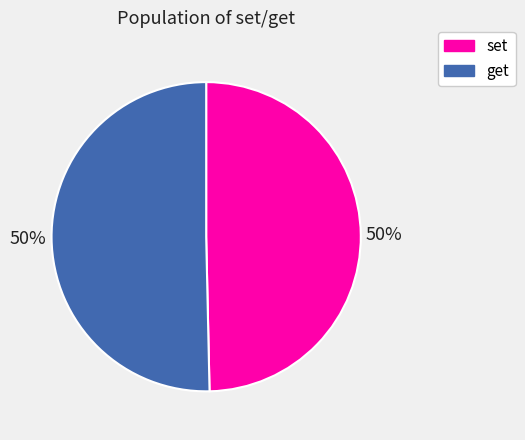

To the nearest percent, what portion does get represent?

50%